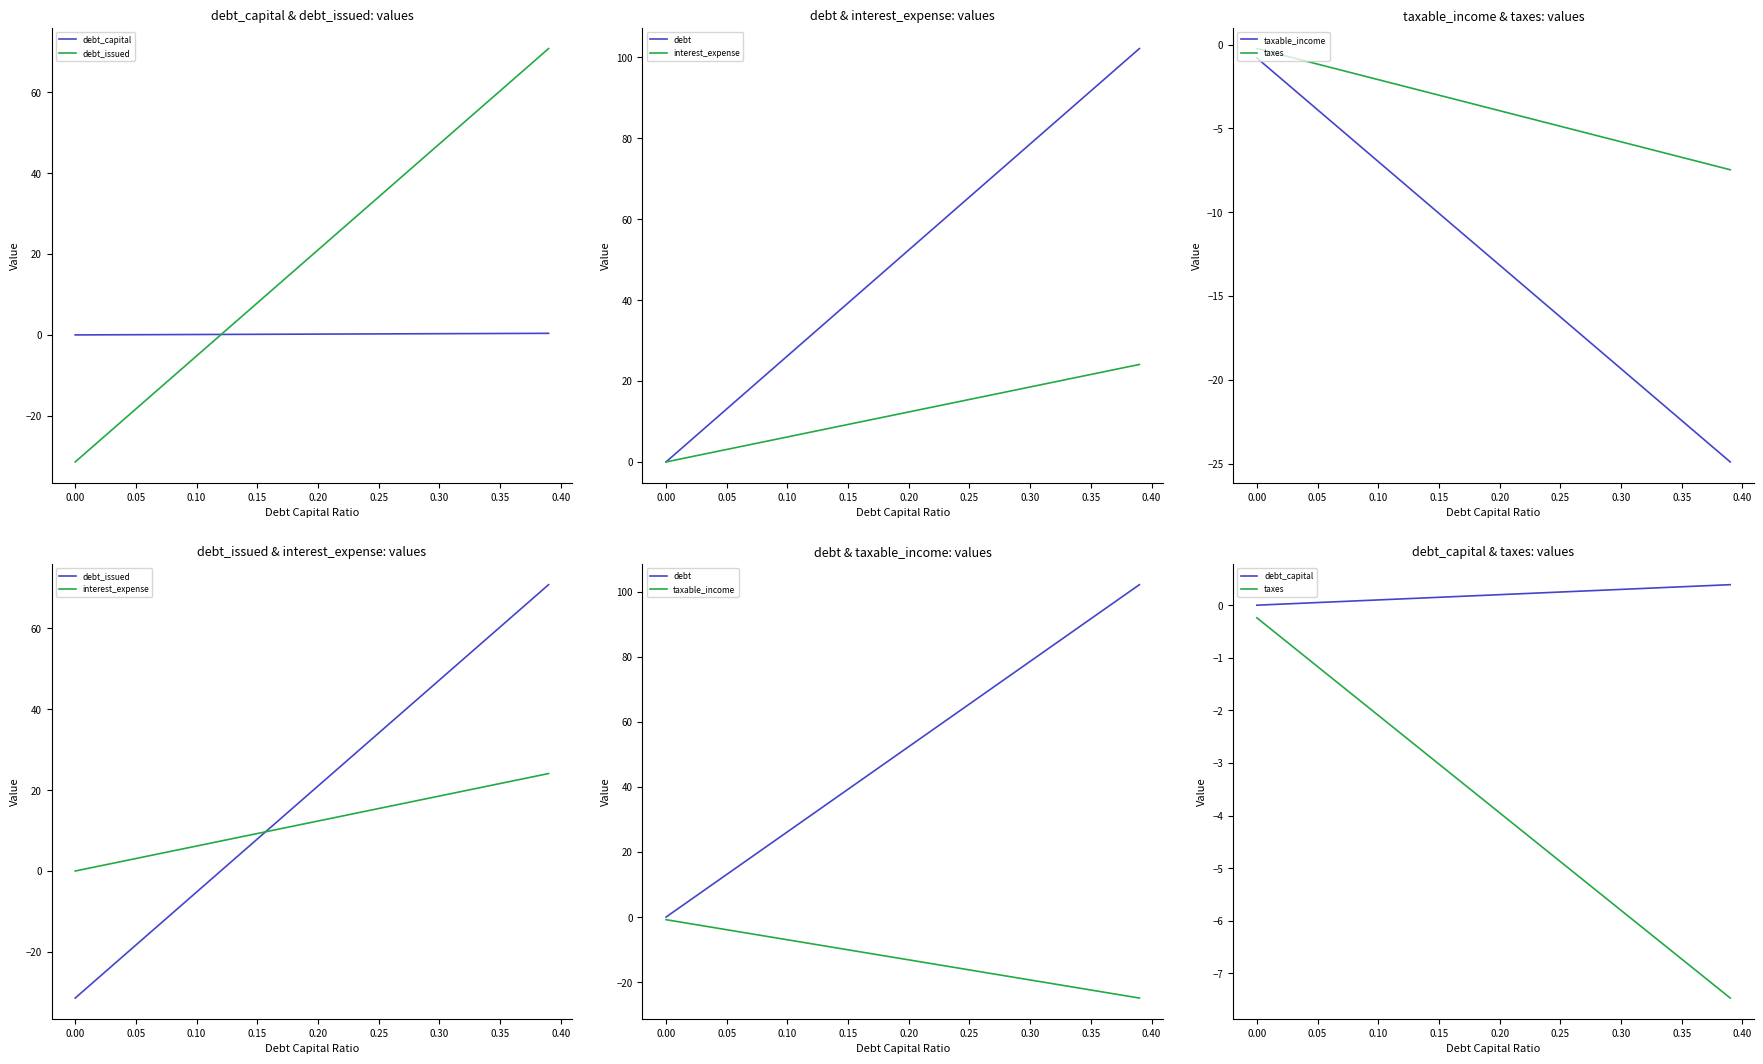

How many values in the taxes series exceed -3?

15